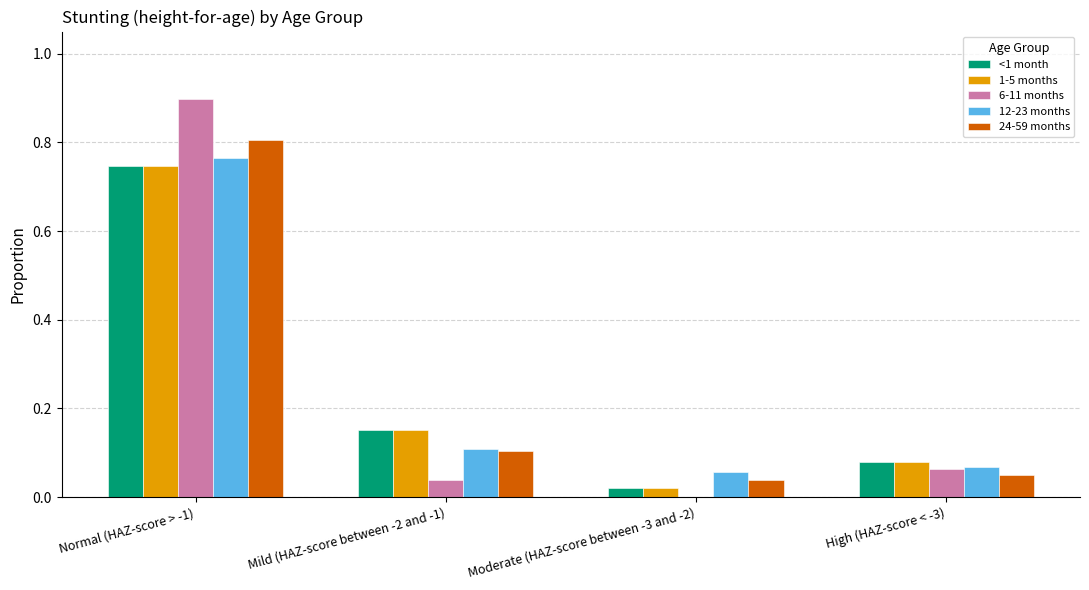

What is the maximum value shown in the chart?

0.9